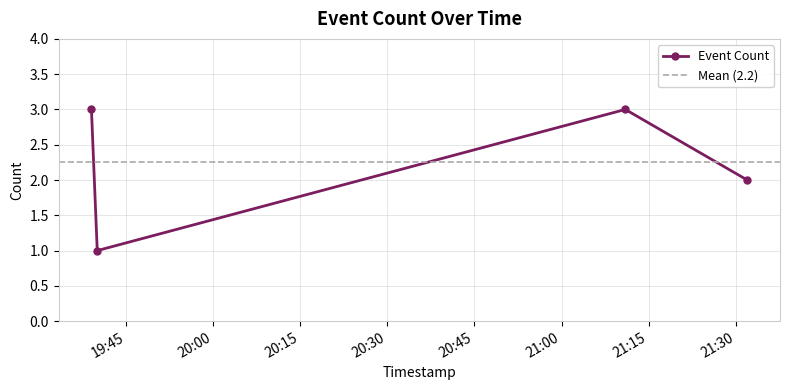

Is it true that the value at 2019-11-11 19:40:00 is 2?

False